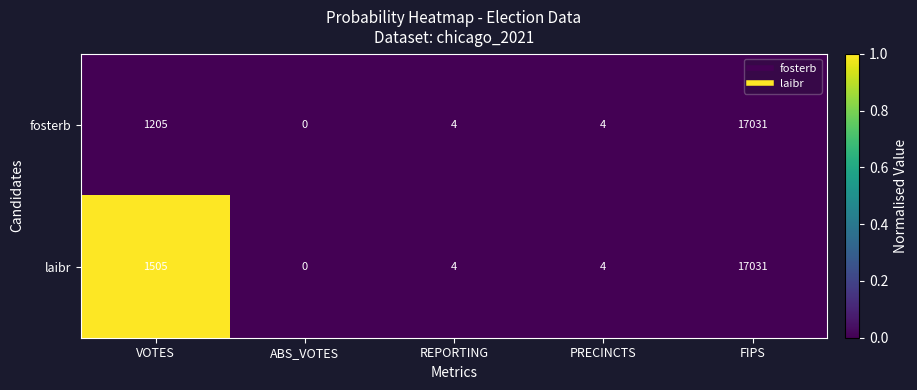

The value of fosterb at PRECINCTS is 3. True or false?

False